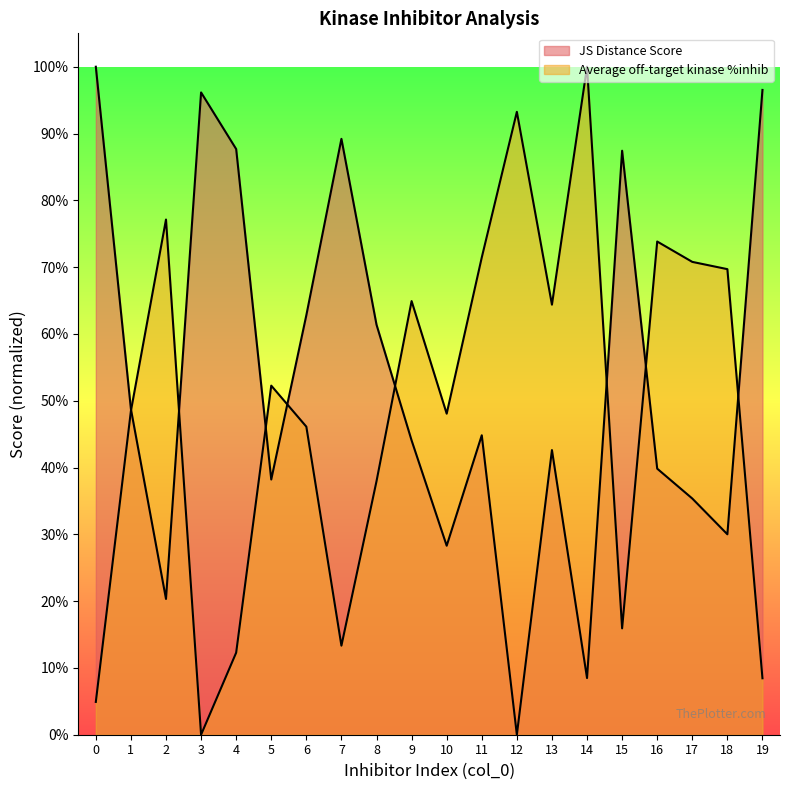

Which series ends up on top after the final intersection of JS Distance Score and Average off-target kinase %inhib?

JS Distance Score